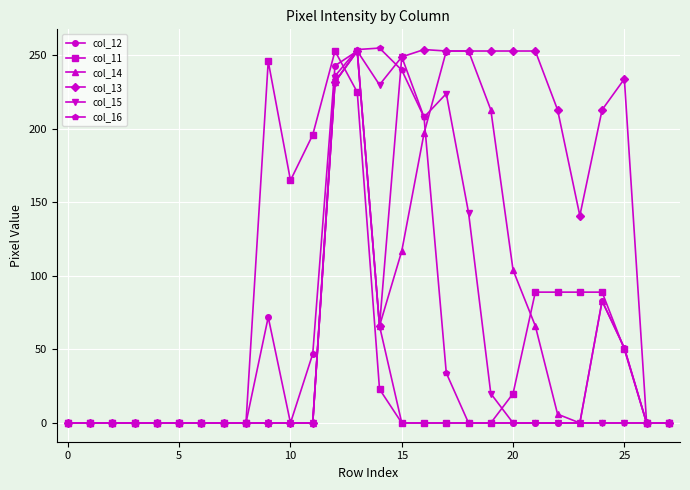

What is the maximum value shown in the chart?

255